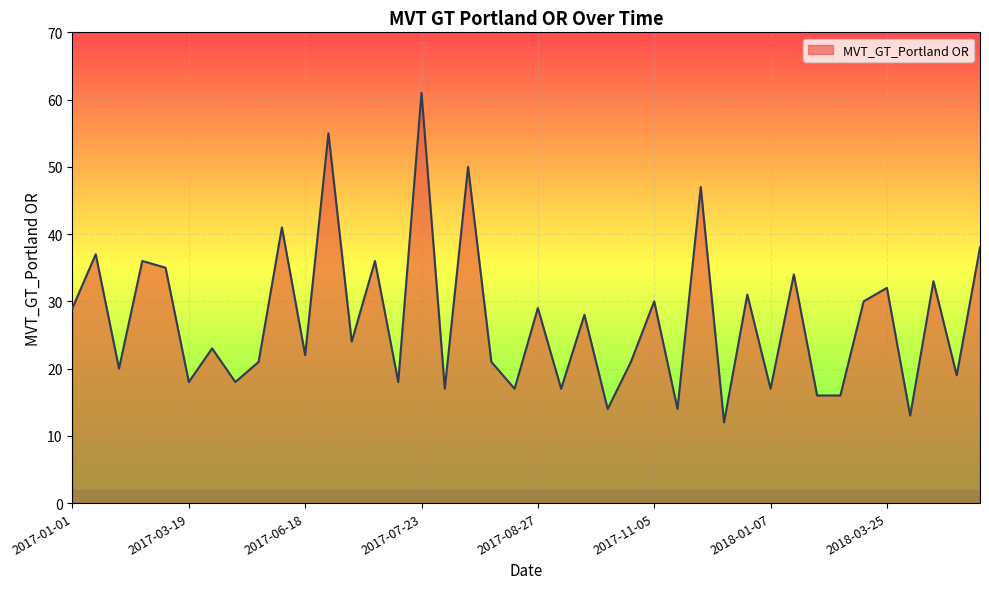

What is the greatest value displayed?

61